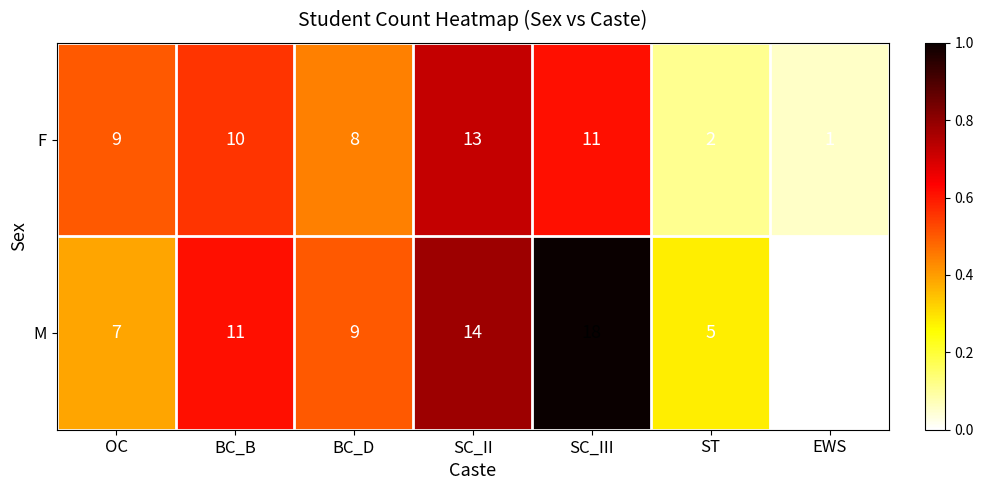

Reading right to left, what are all the values shown in this chart?

F: 1	2	11	13	8	10	9
M: 0	5	18	14	9	11	7